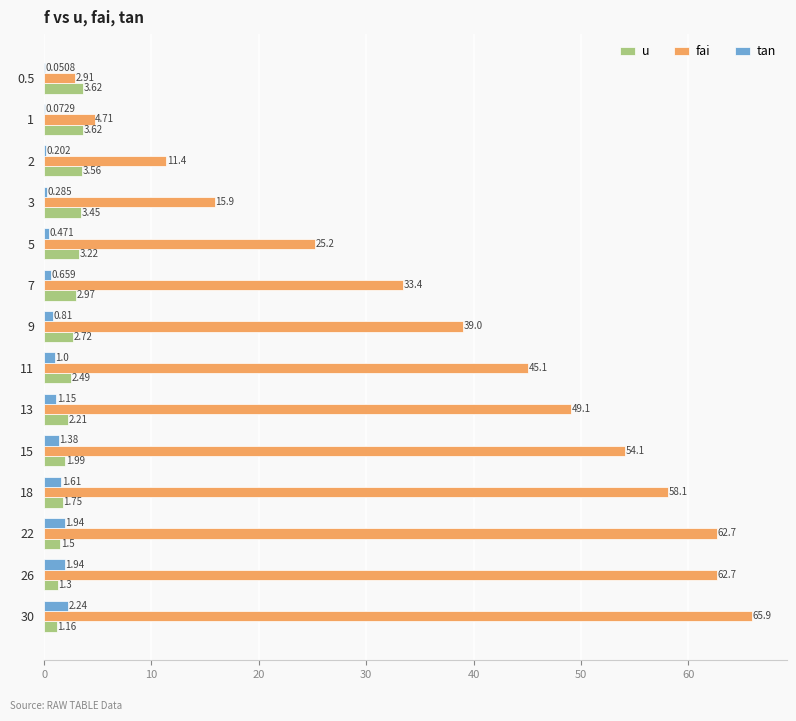

Is the value of tan at 13 greater than the value of fai at 5?

No